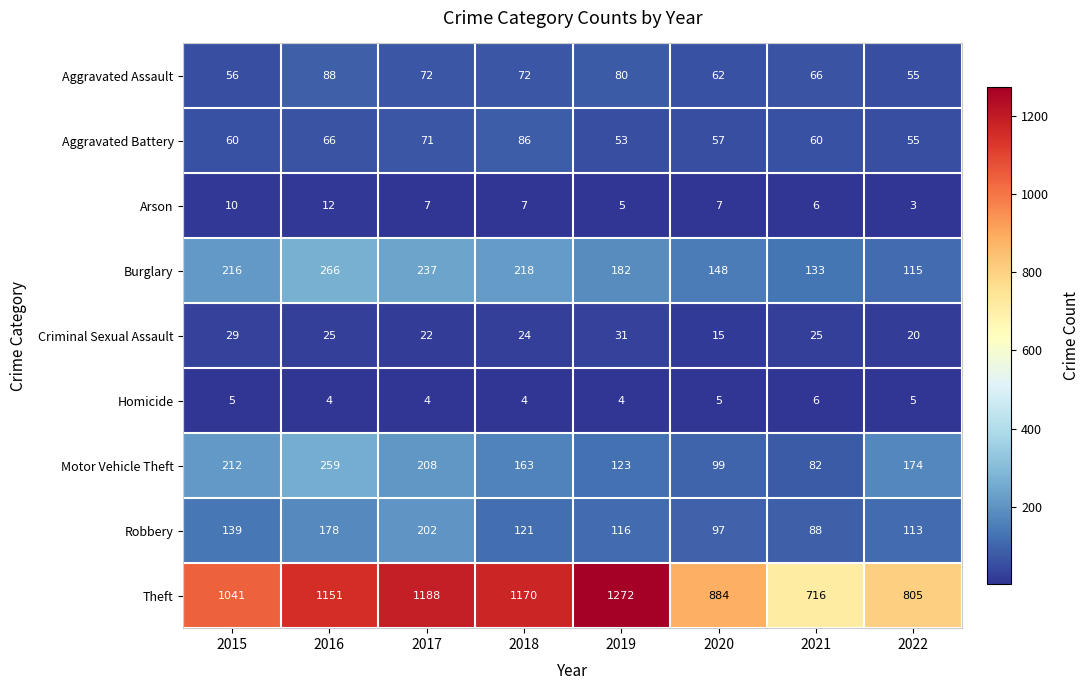

Which category has the highest value in the Aggravated Battery series?

2018